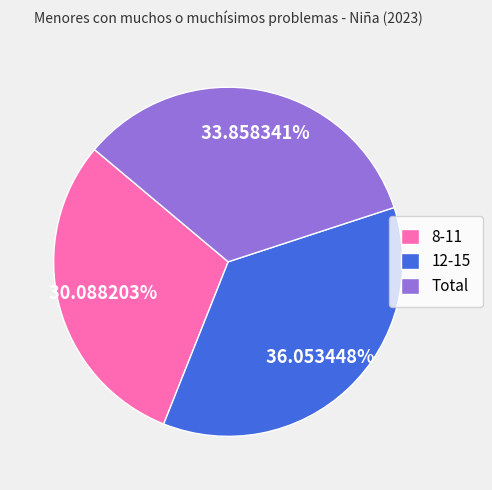

What is the largest slice in the pie chart?

12-15